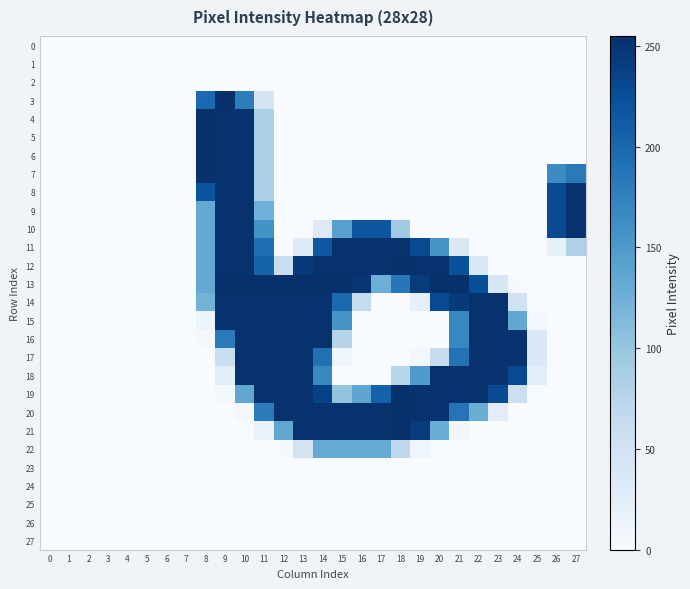

What is the spread (max minus min) of values at 17?

253